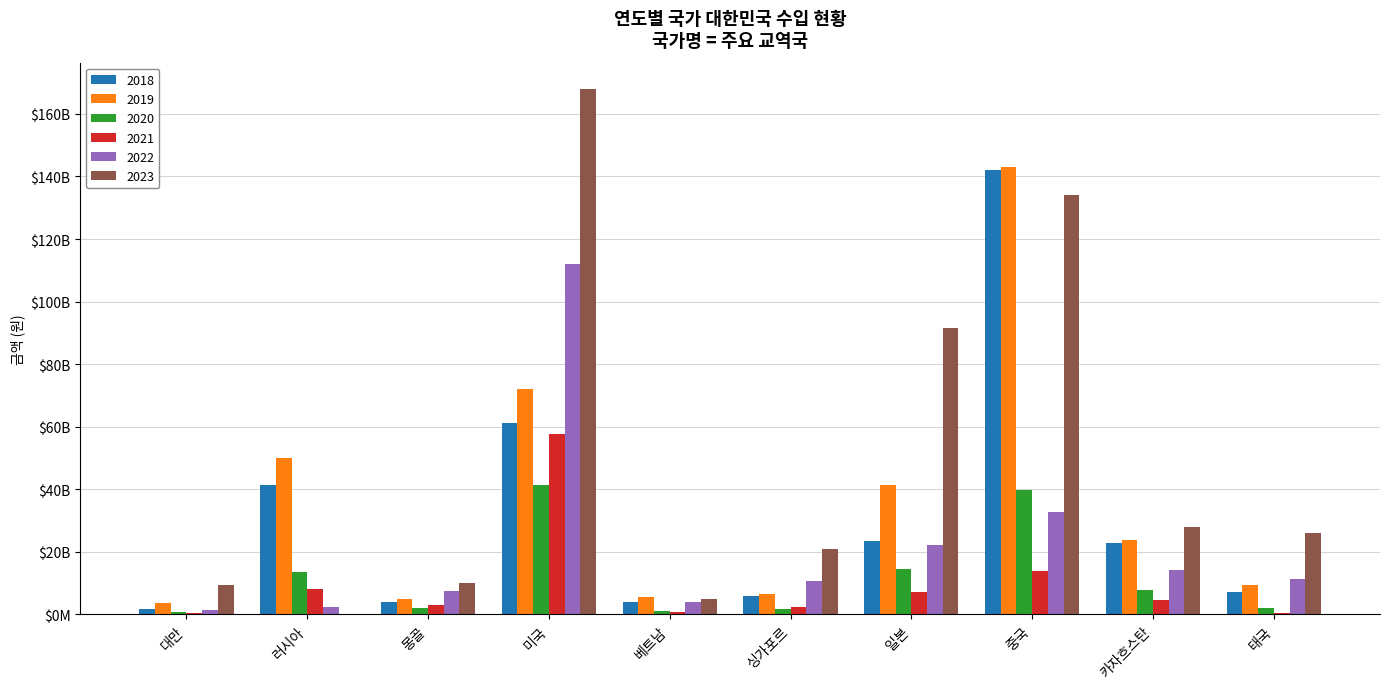

What is the maximum value for 2019?

143000000000